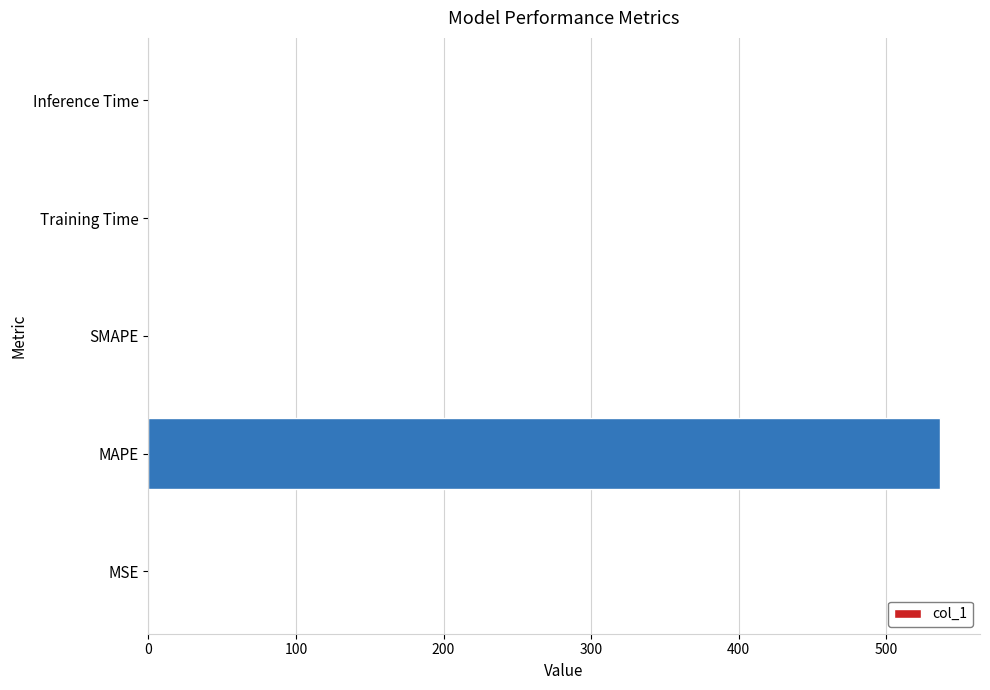

What is the change in value from MAPE to SMAPE?

-536.6